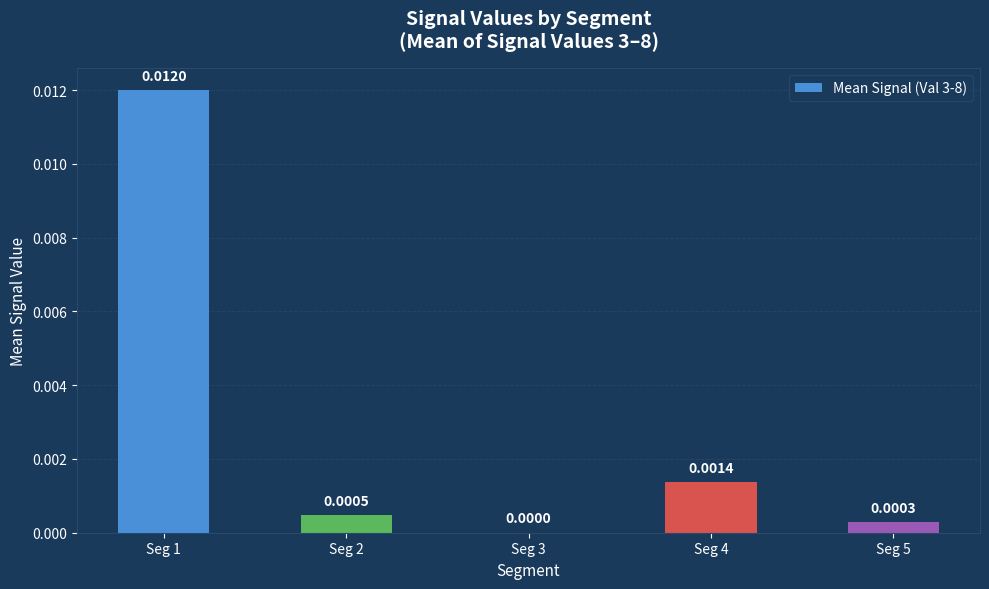

Does the chart contain stacked bars?

No